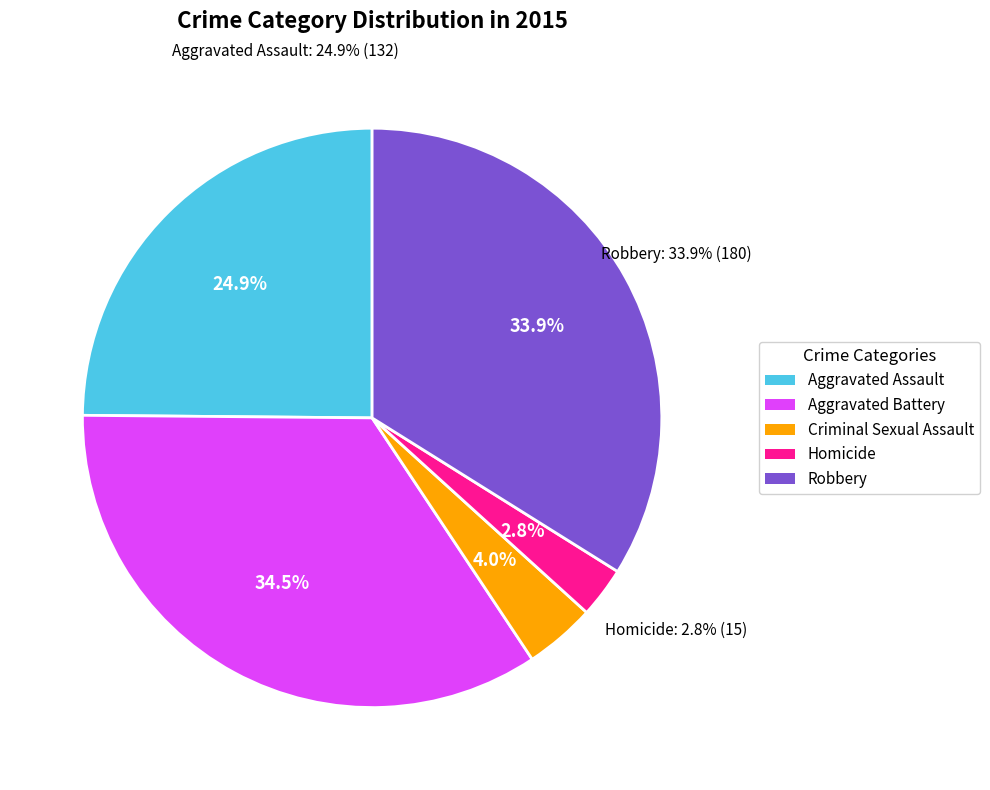

How many slices are in this pie chart?

5